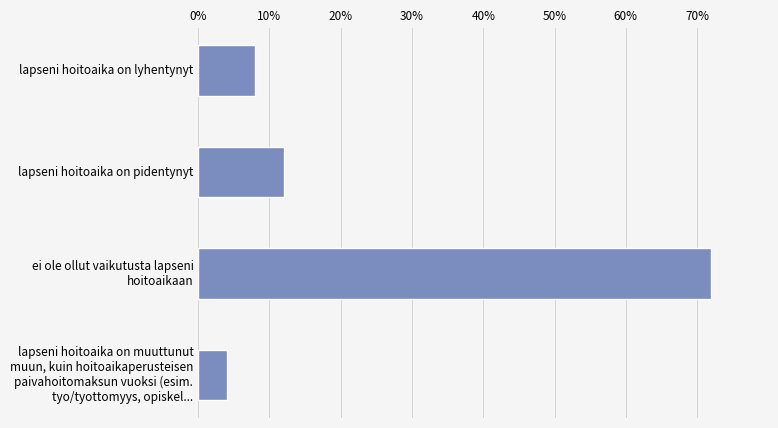

Does the chart contain any negative values?

No